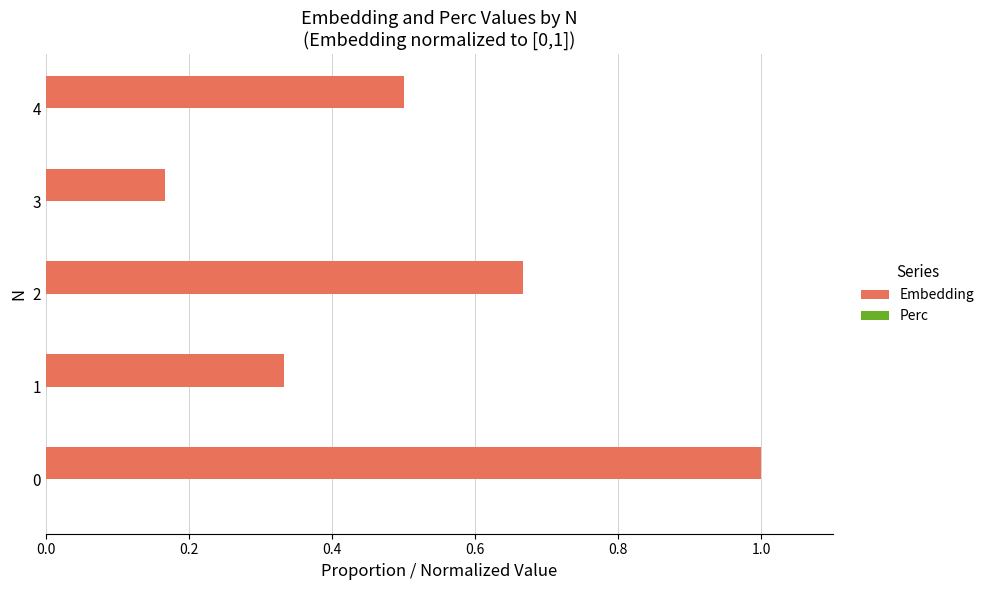

What is the maximum value shown in the chart?

1.0